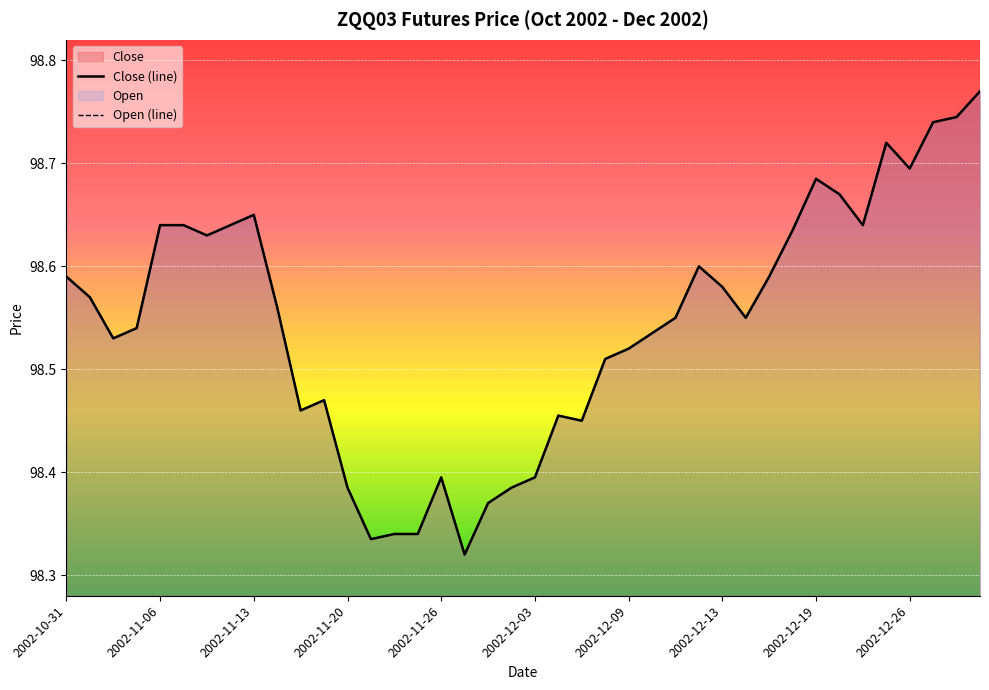

The Low series shows 176.9 at 2002-12-02. True or false?

False